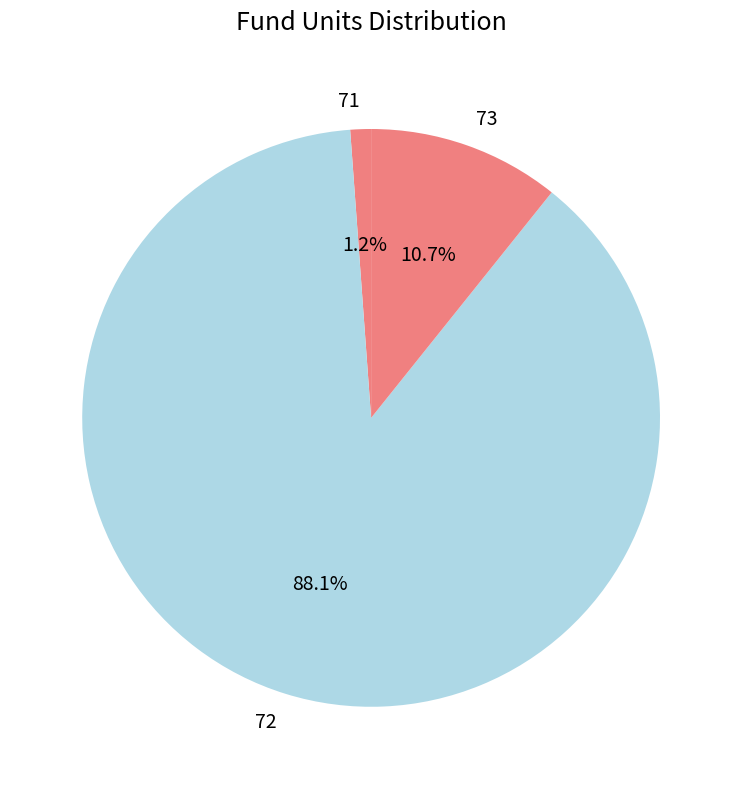

Which category accounts for the majority?

72